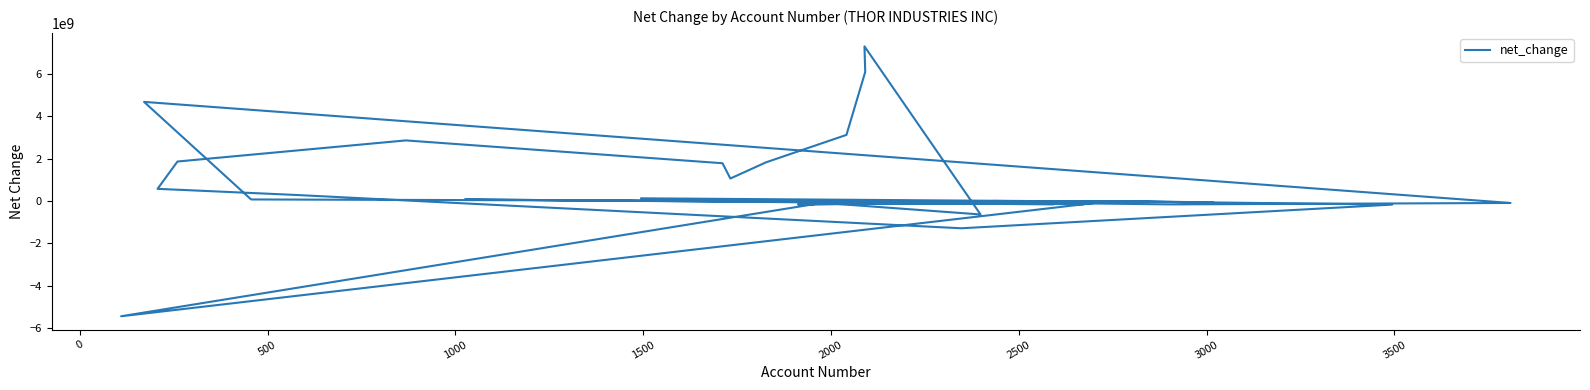

What is the average value?

775956733